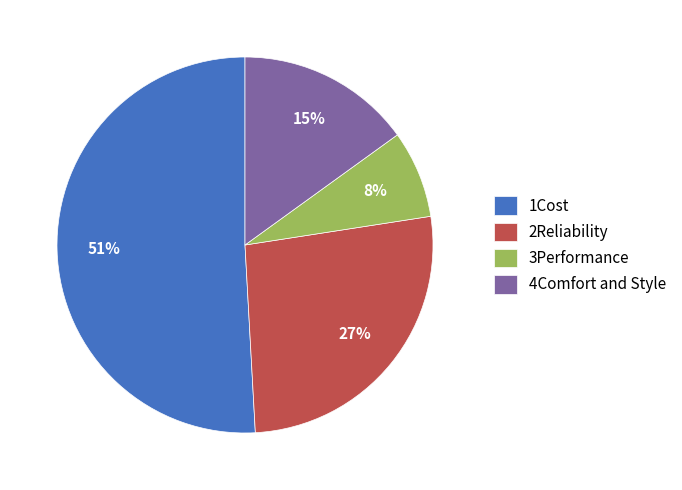

To the nearest percent, what is the difference between the 1Cost and 2Reliability slice percentages?

24%